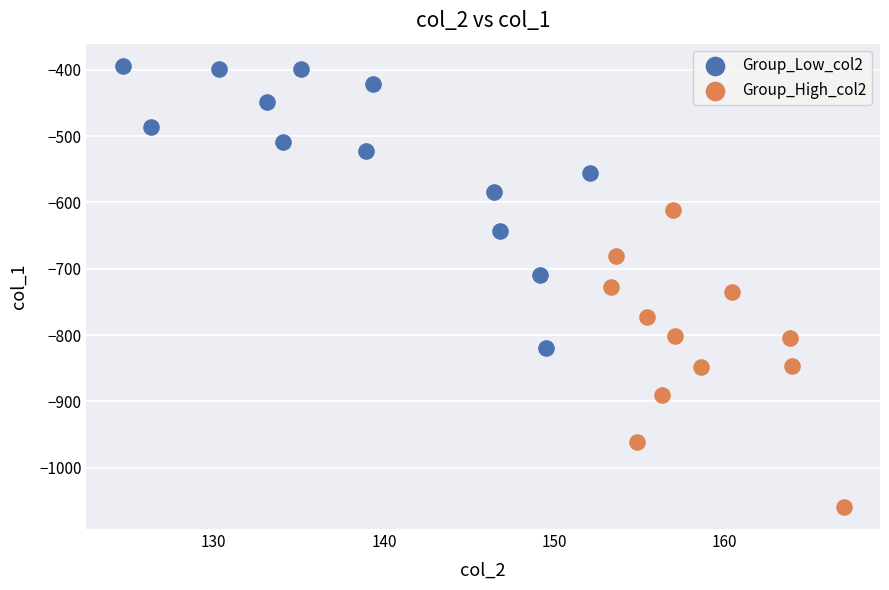

Which series contains the highest Y value?

Group_Low_col2